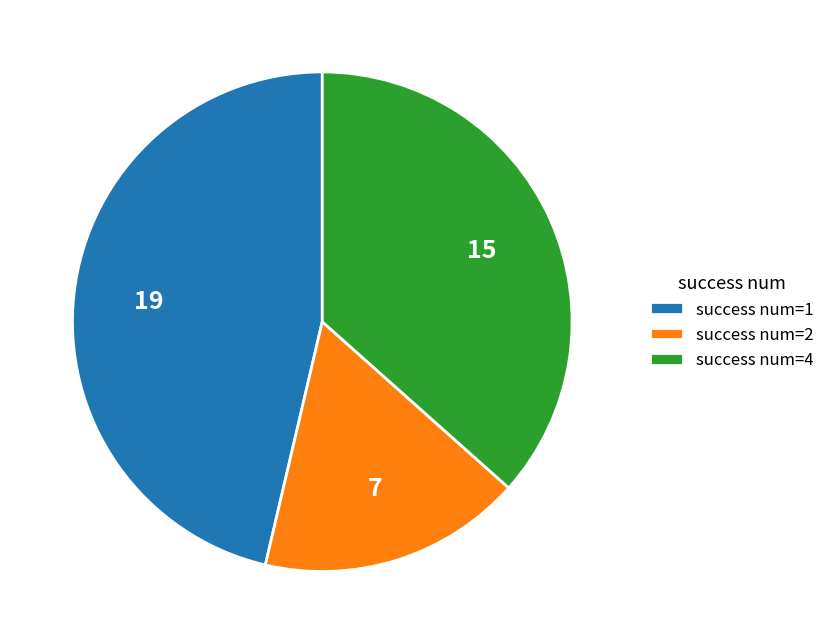

Which category has the smallest portion of the pie?

success num=2